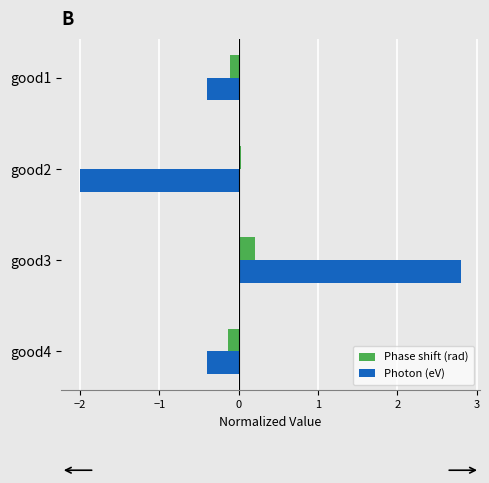

Is it true that Phase shift (rad) equals -0.1 at good1?

True